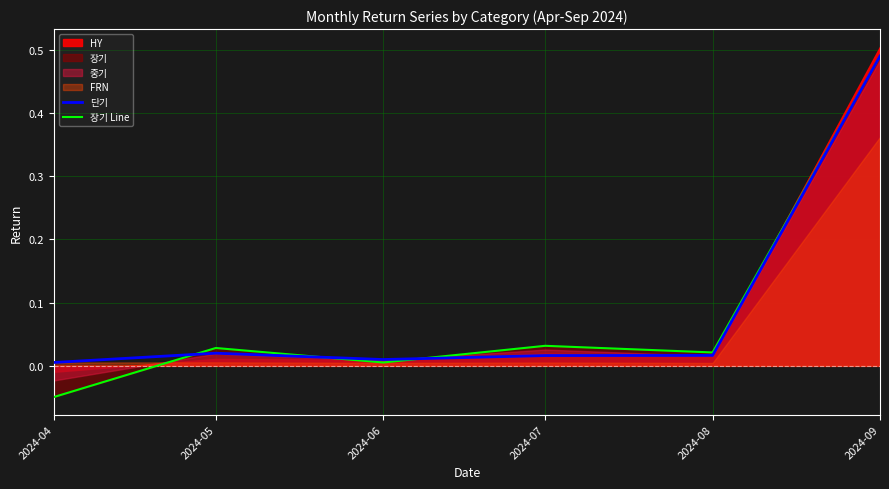

After their last crossing, which series has the higher values: 장기 Line or 단기?

장기 Line